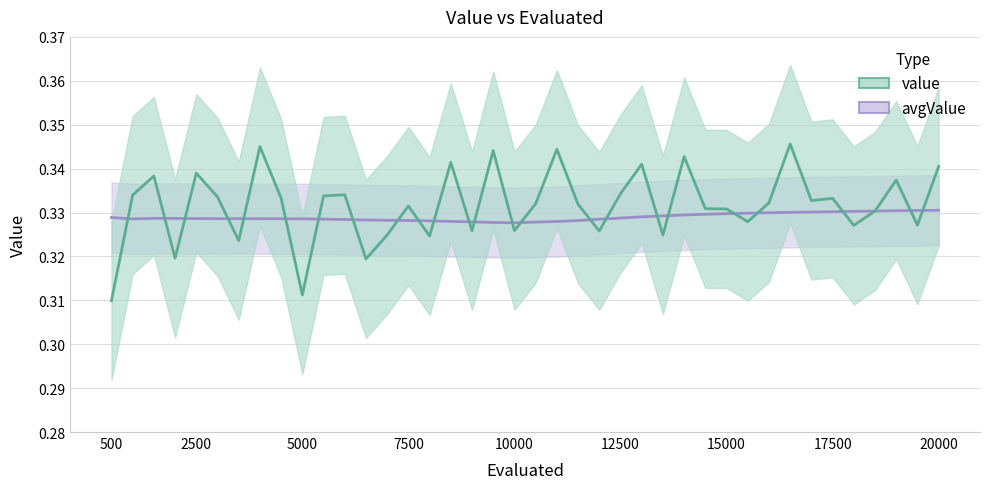

At which category is the sum across all series the highest?

16500